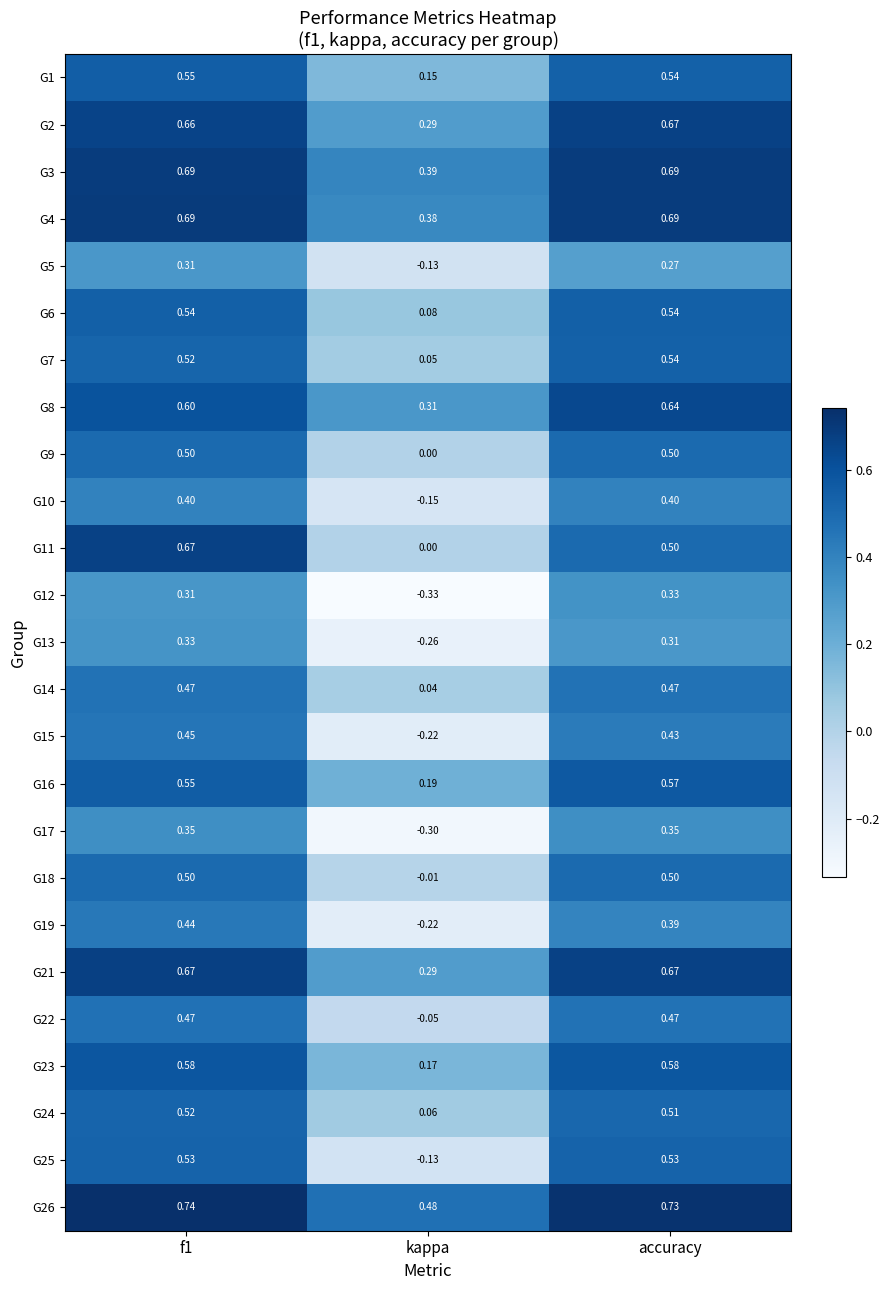

At which label is G17 closest to 0?

kappa